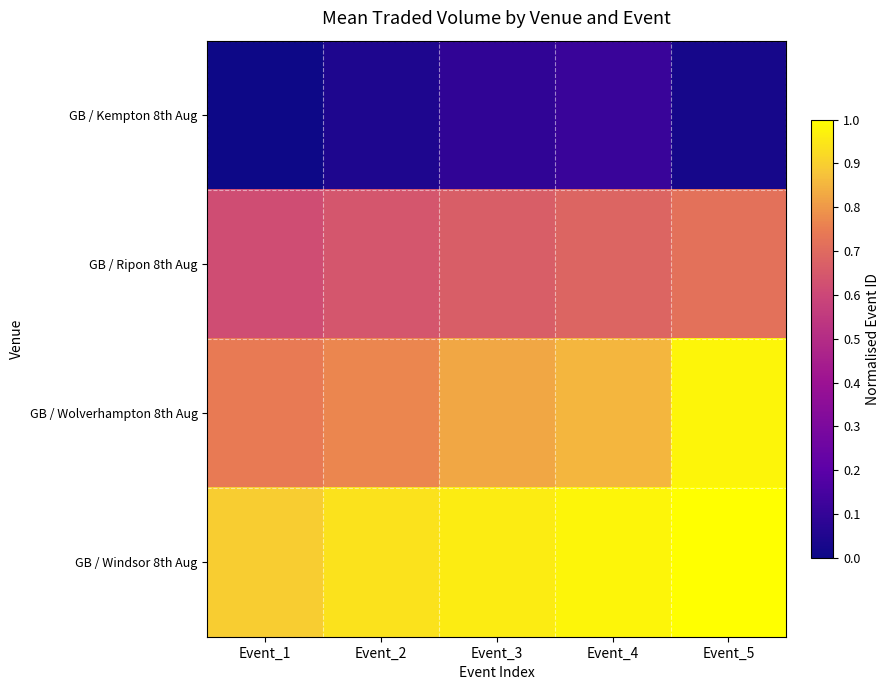

Reading left to right, transcribe all the data shown in this chart.

GB / Kempton 8th Aug: Event_1=0.0	Event_2=0.0	Event_3=0.1	Event_4=0.1	Event_5=0.0
GB / Ripon 8th Aug: Event_1=0.6	Event_2=0.6	Event_3=0.7	Event_4=0.7	Event_5=0.7
GB / Wolverhampton 8th Aug: Event_1=0.7	Event_2=0.8	Event_3=0.8	Event_4=0.9	Event_5=1.0
GB / Windsor 8th Aug: Event_1=0.9	Event_2=0.9	Event_3=1.0	Event_4=1.0	Event_5=1.0